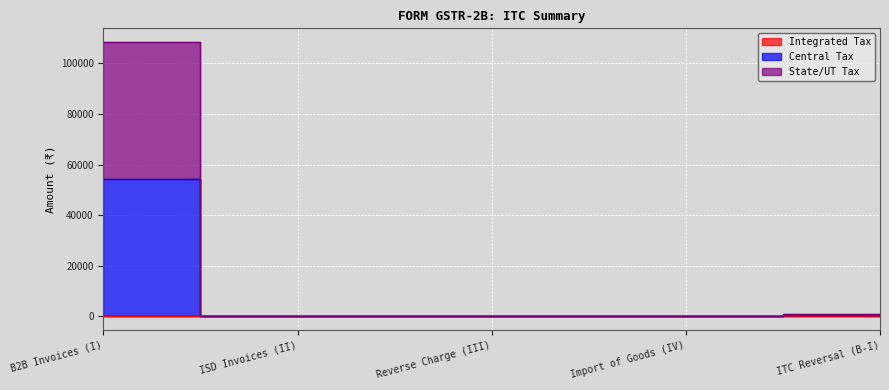

Count the number of categories in the chart.

5